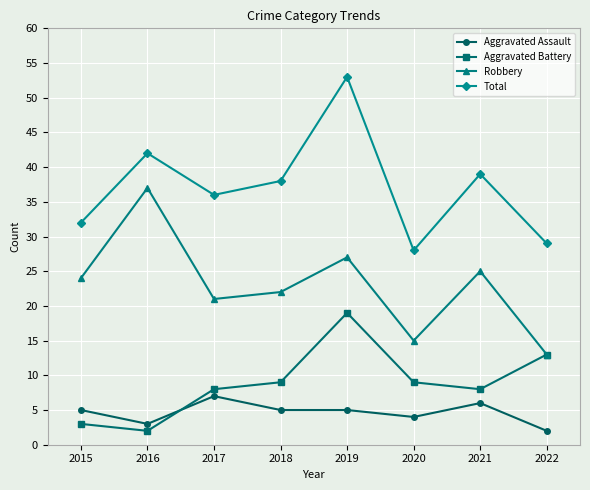

What value does the Aggravated Battery series have at 2021, to the nearest 5?

10